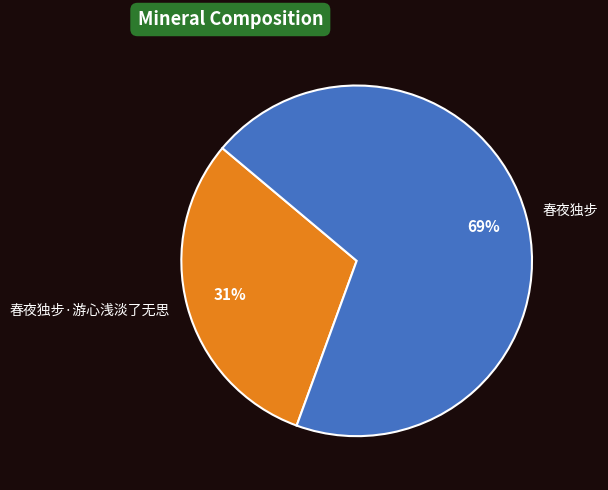

Approximately how many times larger is the value at 春夜独步·游心浅淡了无思 compared to 春夜独步?

0.4